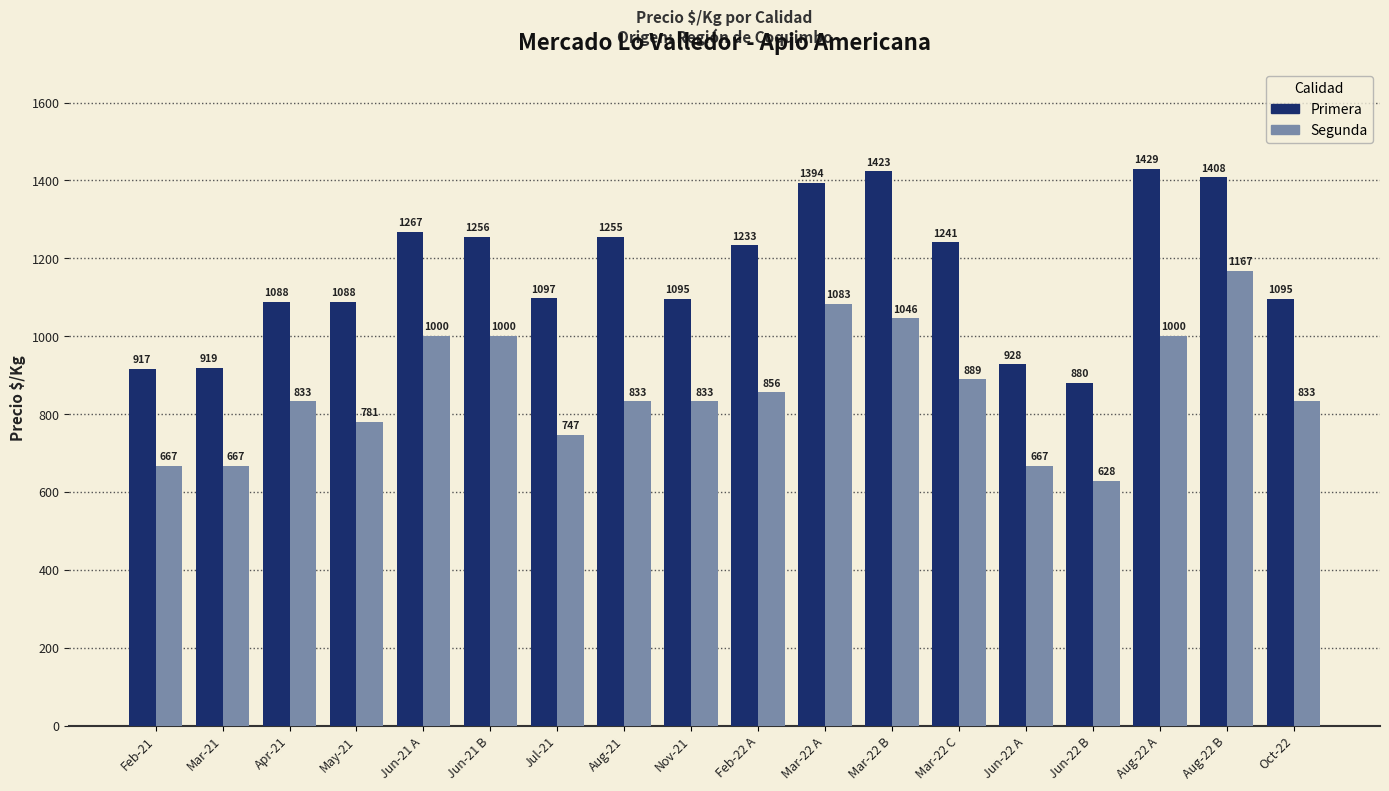

What is the spread (max minus min) of values at Aug-22 B?

241